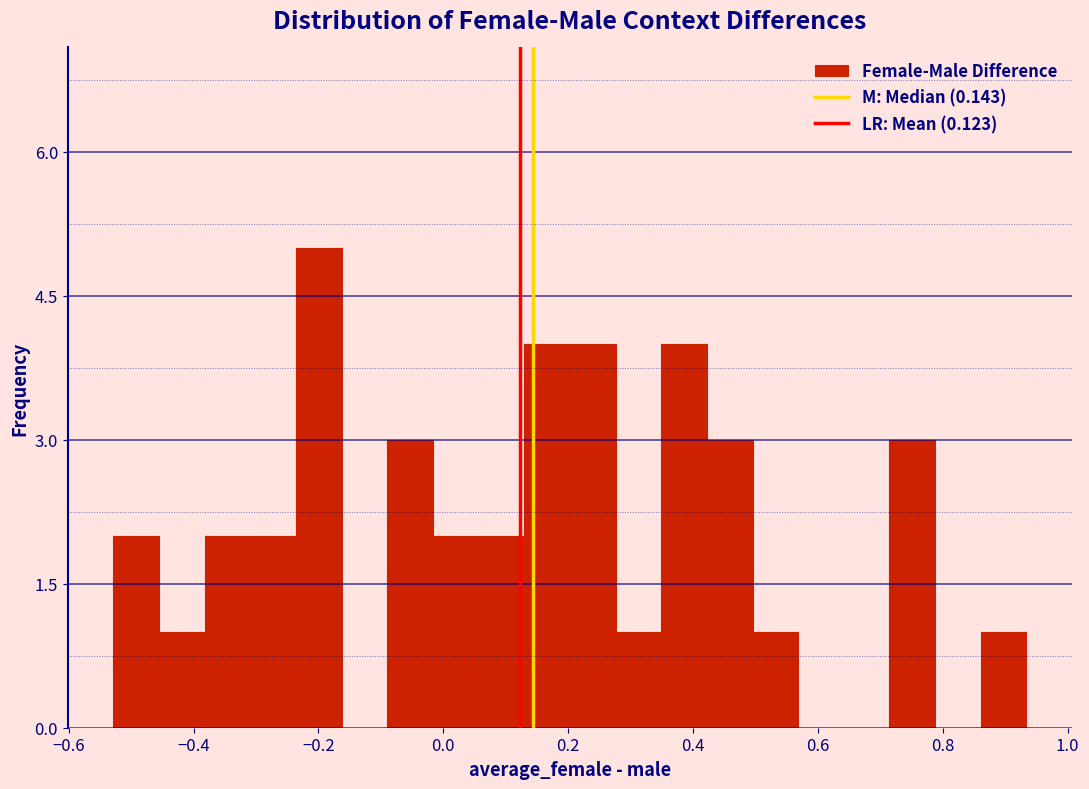

Around what value on the x-axis is the tallest bar? Give the approximate position of its centre, as read against the axis.

-0.20